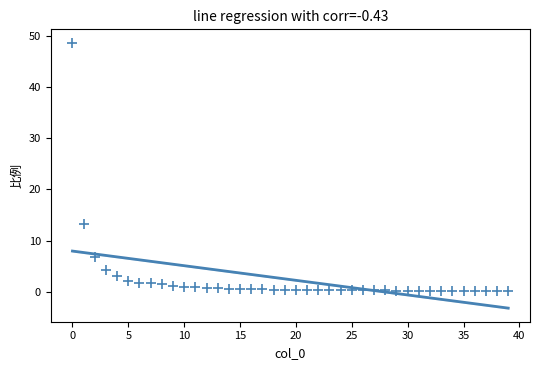

What is the range of Y values (max minus min)?

48.6